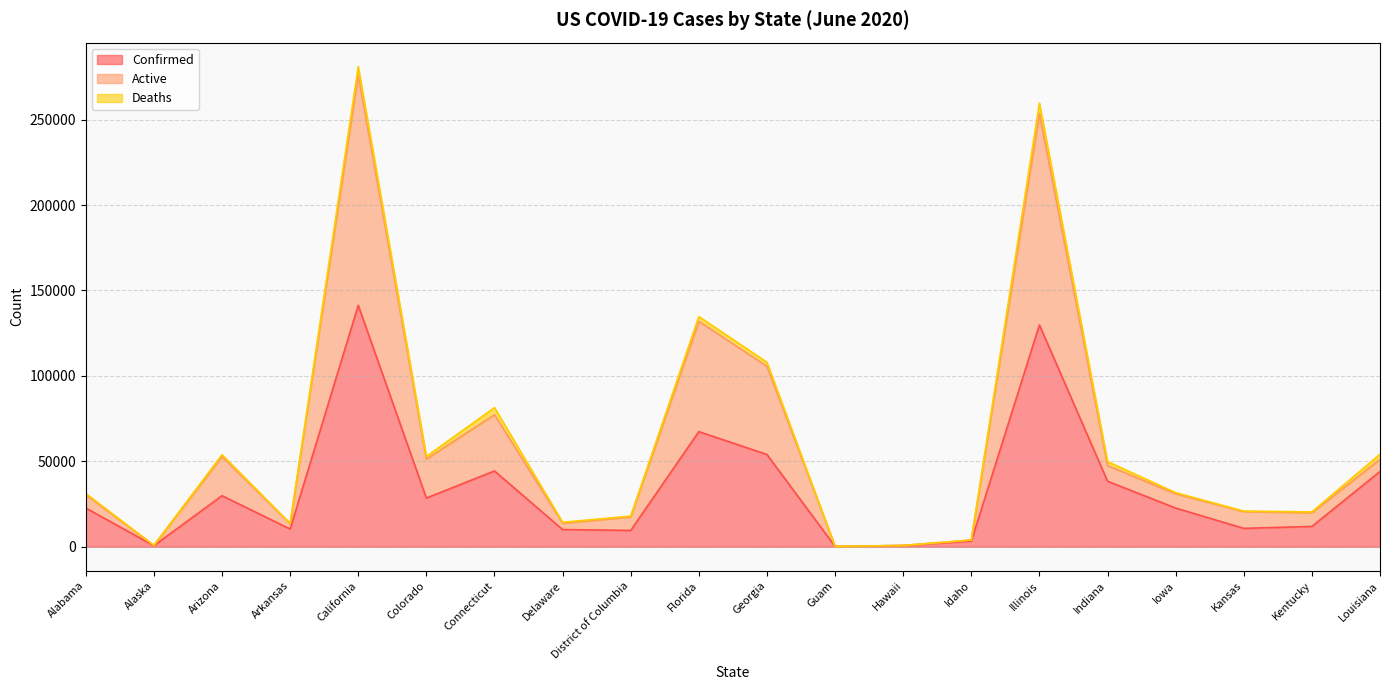

True or false: Active and Confirmed intersect in this chart.

False